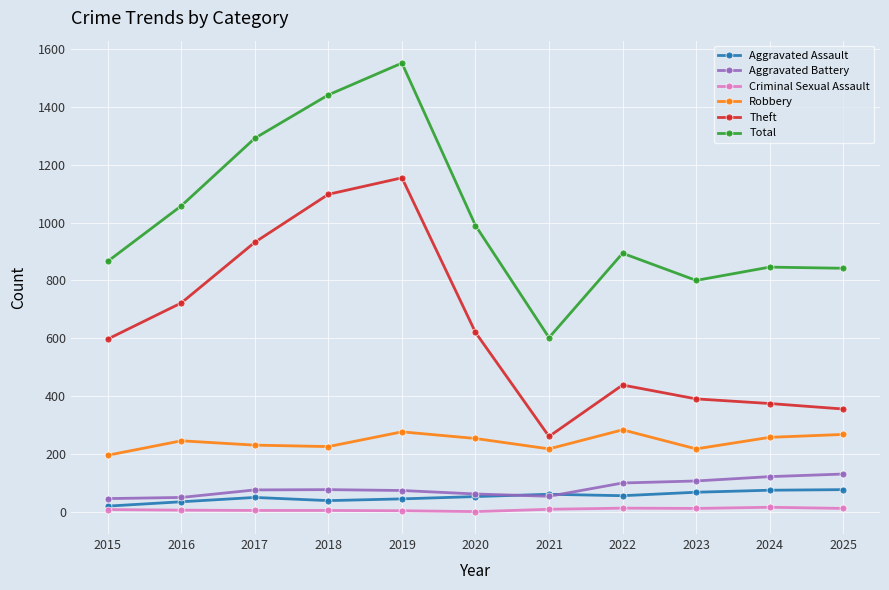

Rank the categories by Theft value from lowest to highest.

2021, 2025, 2024, 2023, 2022, 2015, 2020, 2016, 2017, 2018, 2019